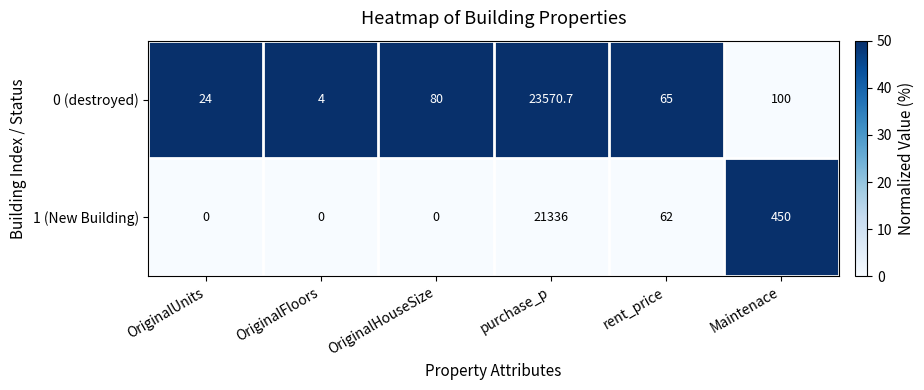

List the series in order of their peak value, lowest first.

1 (New Building), 0 (destroyed)